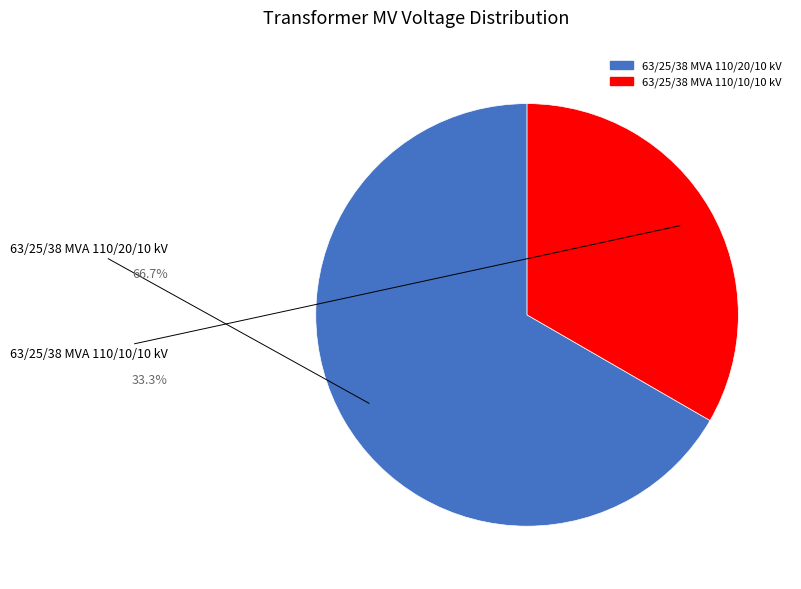

To the nearest percent, what is the difference between the 63/25/38 MVA 110/20/10 kV and 63/25/38 MVA 110/10/10 kV slice percentages?

33%